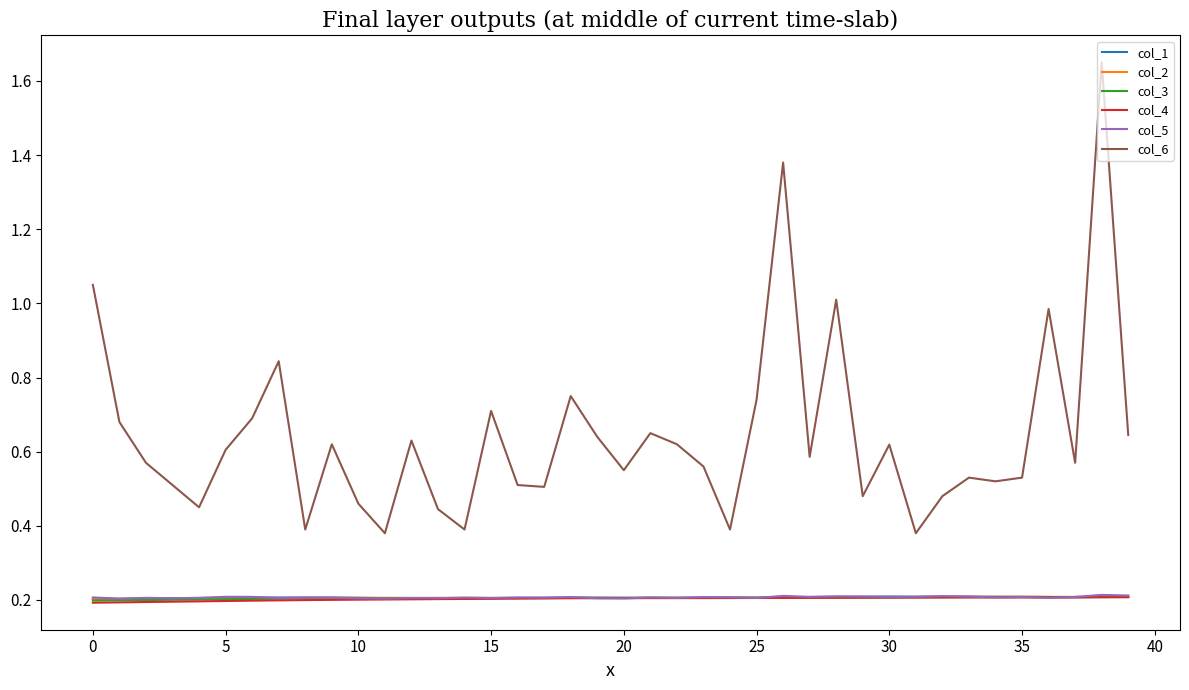

Which series has the largest range (max minus min)?

col_6